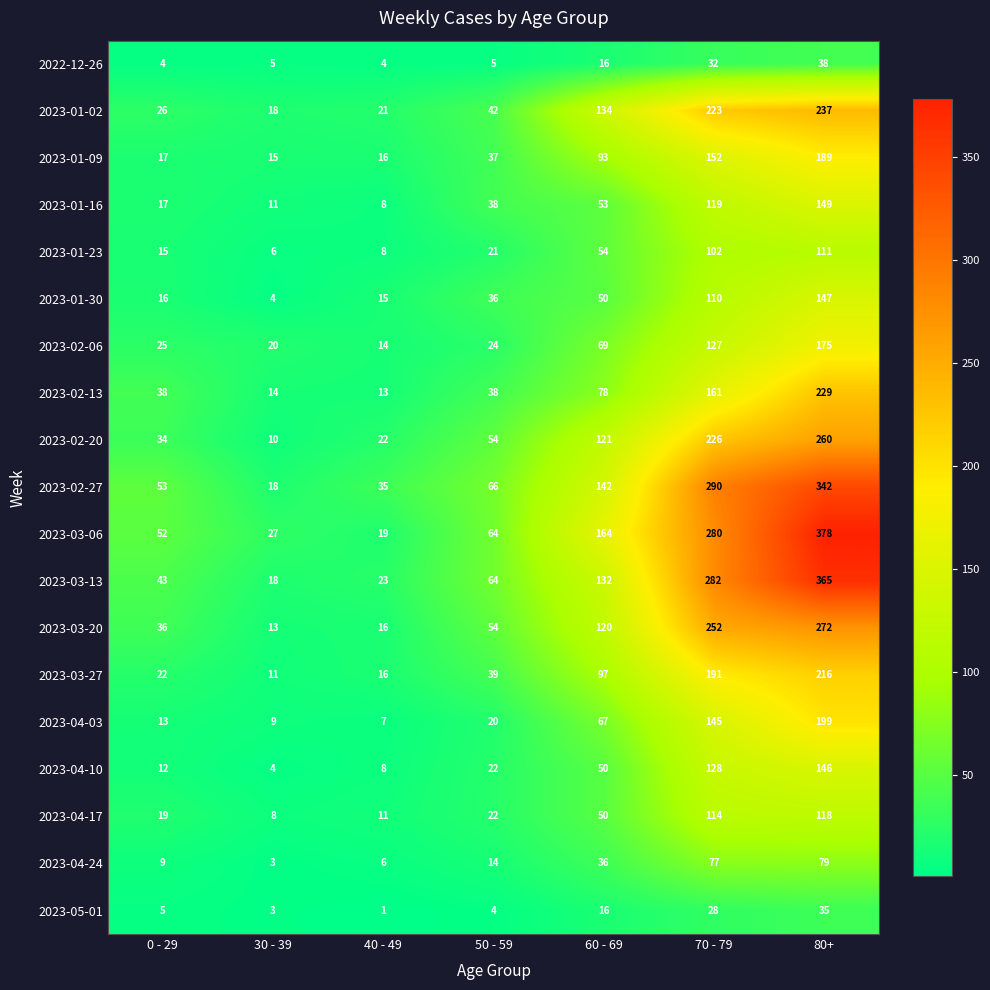

The 2023-04-24 series shows 79 at 80+. True or false?

True